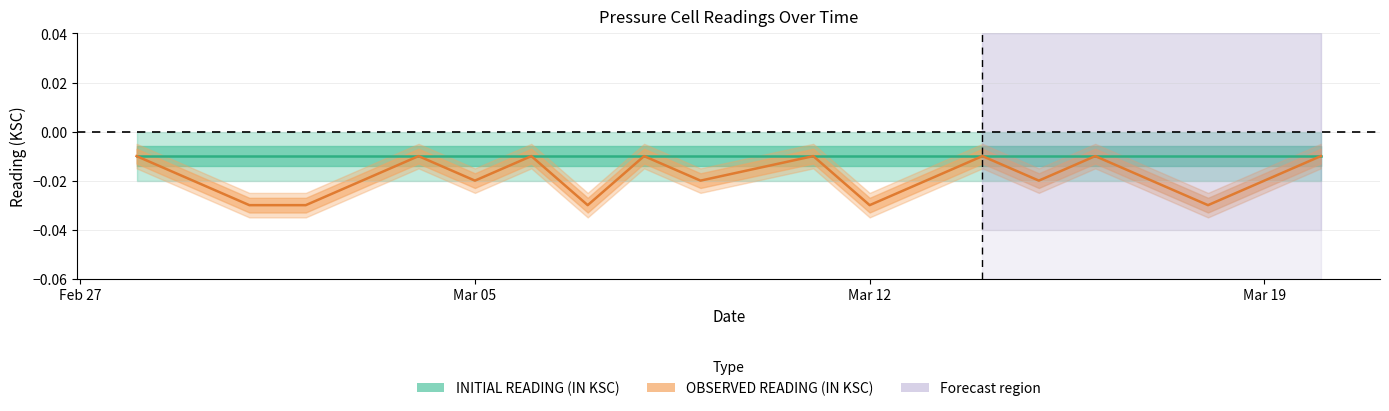

Does the chart have visible grid lines?

Yes